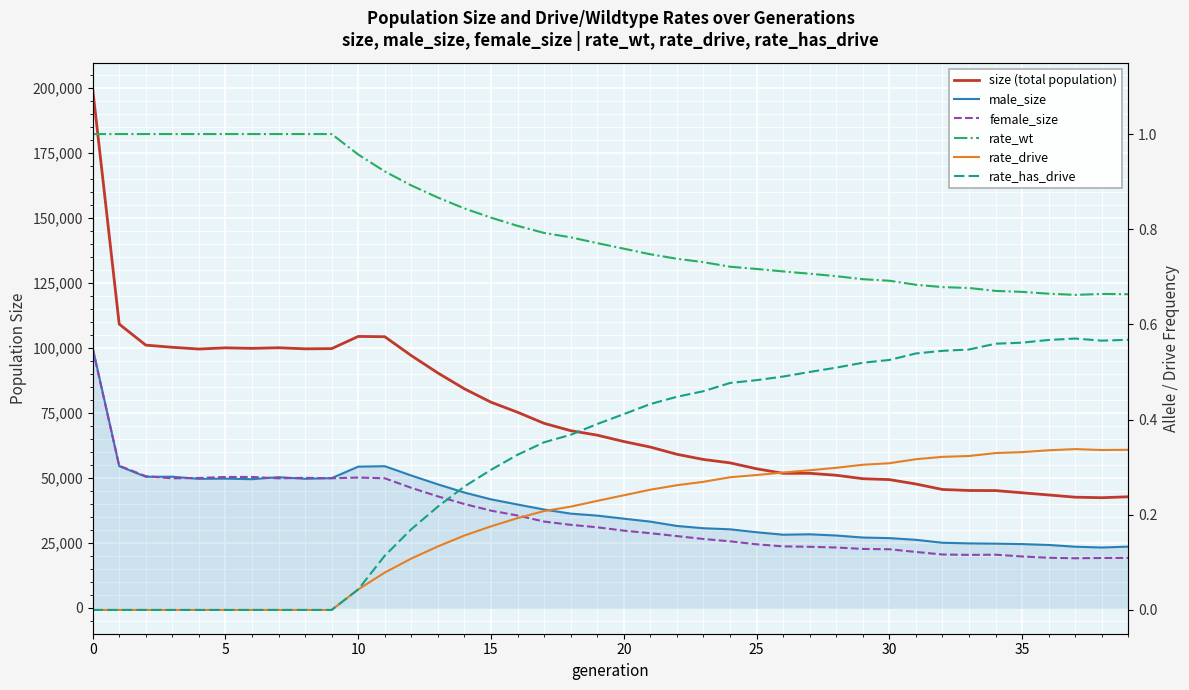

What is the label of the 23rd point from the left?

22